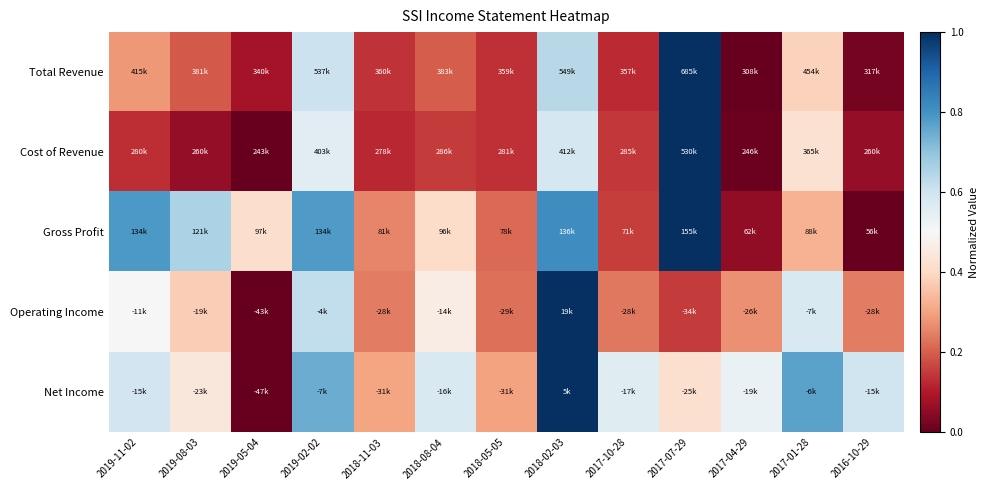

At how many categories does at least one series exceed 0?

13